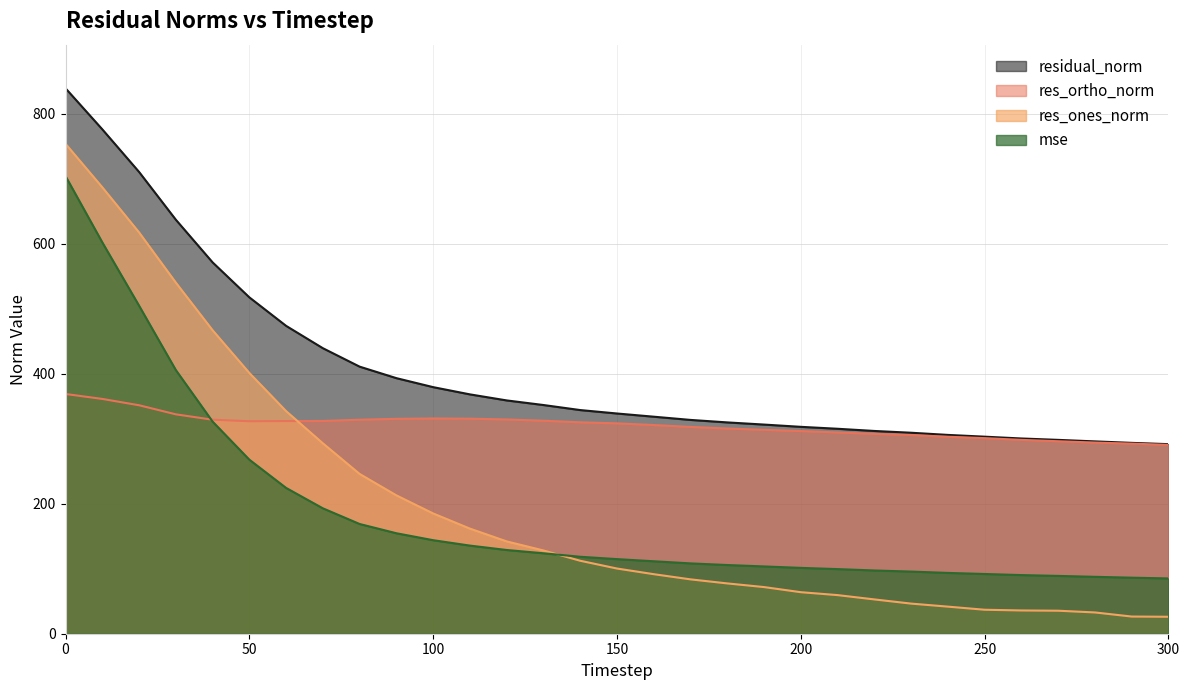

Which series has the widest spread of values?

res_ones_norm